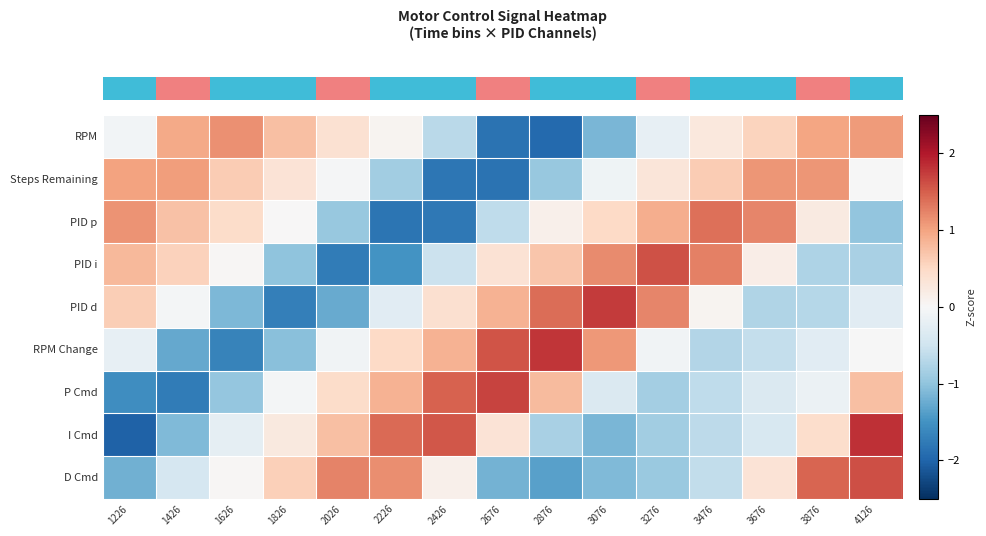

Reading left to right, transcribe all the data shown in this chart.

row_0: 1226=-0.1	1426=0.9	1626=1.1	1826=0.7	2026=0.4	2226=0.1	2426=-0.7	2676=-1.8	2876=-1.9	3076=-1.1	3276=-0.2	3476=0.3	3676=0.6	3876=1.0	4126=1.1
row_1: 1226=1.0	1426=1.1	1626=0.6	1826=0.3	2026=-0.0	2226=-0.9	2426=-1.8	2676=-1.8	2876=-0.9	3076=-0.1	3276=0.3	3476=0.6	3676=1.1	3876=1.1	4126=-0.0
row_2: 1226=1.1	1426=0.7	1626=0.5	1826=0.0	2026=-0.9	2226=-1.8	2426=-1.8	2676=-0.6	2876=0.1	3076=0.5	3276=0.9	3476=1.4	3676=1.2	3876=0.2	4126=-1.0
row_3: 1226=0.8	1426=0.6	1626=0.0	1826=-1.0	2026=-1.8	2226=-1.5	2426=-0.5	2676=0.4	2876=0.7	3076=1.2	3276=1.6	3476=1.3	3676=0.2	3876=-0.8	4126=-0.8
row_4: 1226=0.6	1426=-0.1	1626=-1.1	1826=-1.7	2026=-1.3	2226=-0.3	2426=0.4	2676=0.9	2876=1.4	3076=1.7	3276=1.2	3476=0.1	3676=-0.7	3876=-0.7	4126=-0.3
row_5: 1226=-0.2	1426=-1.3	1626=-1.7	1826=-1.0	2026=-0.1	2226=0.5	2426=0.9	2676=1.6	2876=1.8	3076=1.1	3276=-0.1	3476=-0.7	3676=-0.6	3876=-0.3	4126=-0.0
row_6: 1226=-1.6	1426=-1.8	1626=-1.0	1826=-0.1	2026=0.5	2226=0.9	2426=1.5	2676=1.7	2876=0.8	3076=-0.4	3276=-0.8	3476=-0.6	3676=-0.4	3876=-0.2	4126=0.8
row_7: 1226=-2.0	1426=-1.1	1626=-0.2	1826=0.3	2026=0.8	2226=1.4	2426=1.5	2676=0.3	2876=-0.8	3076=-1.1	3276=-0.9	3476=-0.7	3676=-0.4	3876=0.4	4126=1.8
row_8: 1226=-1.2	1426=-0.4	1626=0.0	1826=0.6	2026=1.2	2226=1.2	2426=0.1	2676=-1.2	2876=-1.4	3076=-1.1	3276=-0.9	3476=-0.6	3676=0.3	3876=1.4	4126=1.6